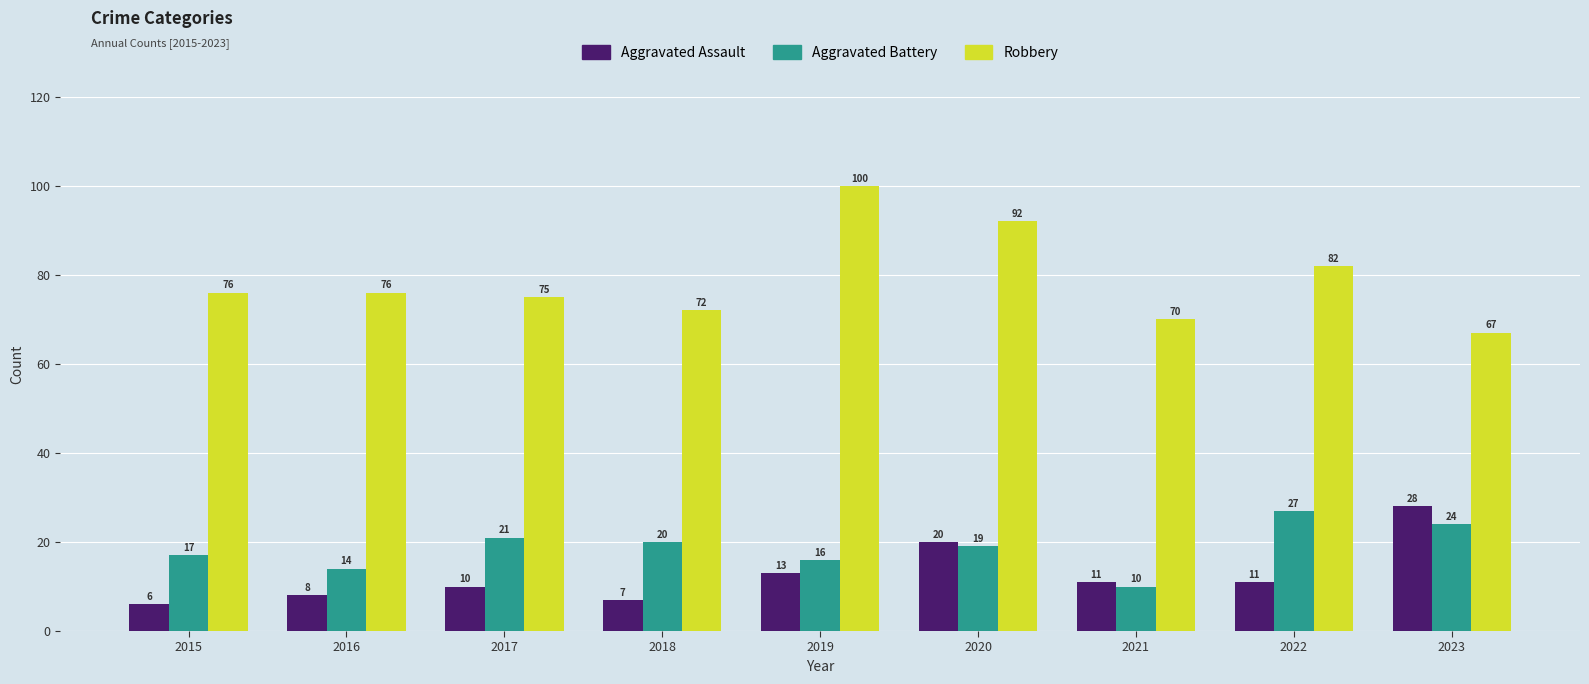

What is the total value across all series at 2017?

106